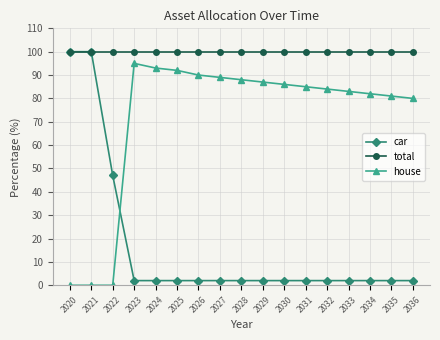

Between which two adjacent categories do car and house first intersect?

2022 and 2023